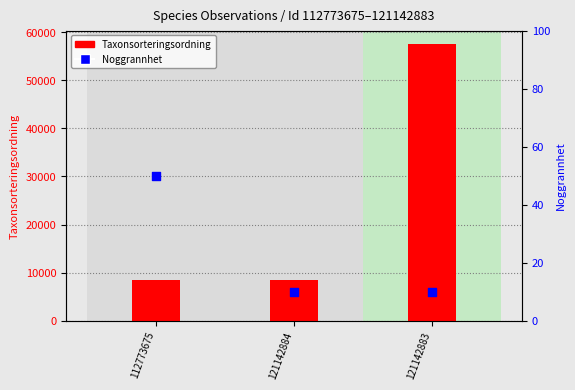

Which series has the largest Y range (max minus min)?

Taxonsorteringsordning